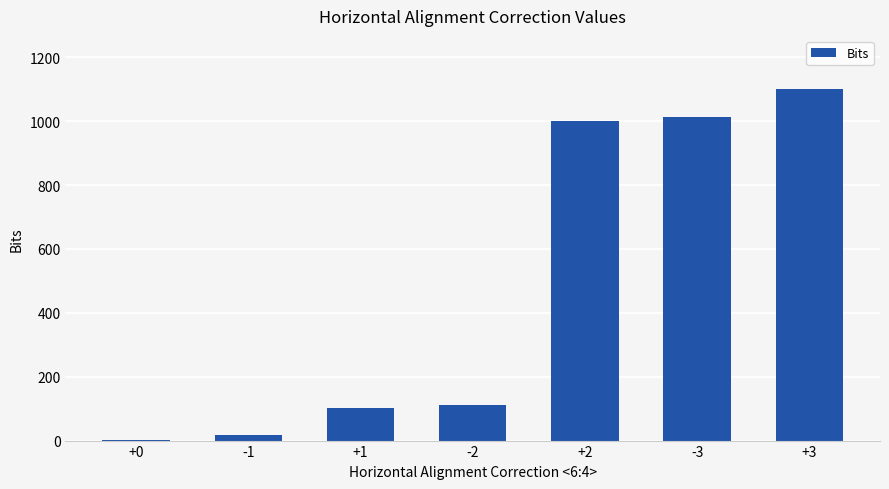

Is it true that the value at +1 is 102?

True